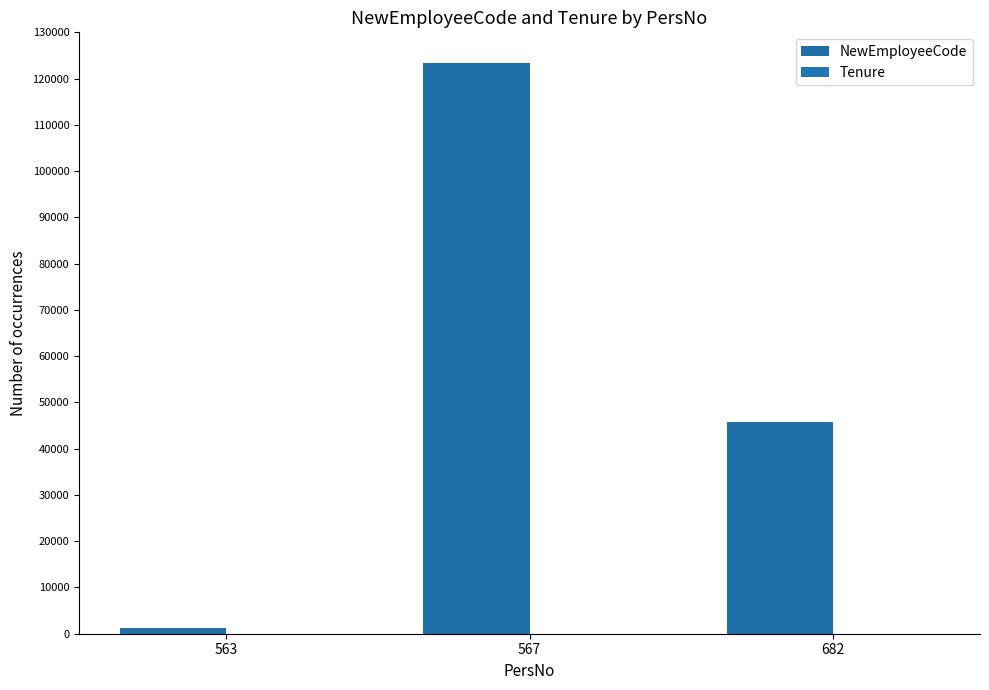

Reading left to right, extract all data points from this chart.

NewEmployeeCode: 1234	123456	45678
Tenure: 10	10	10